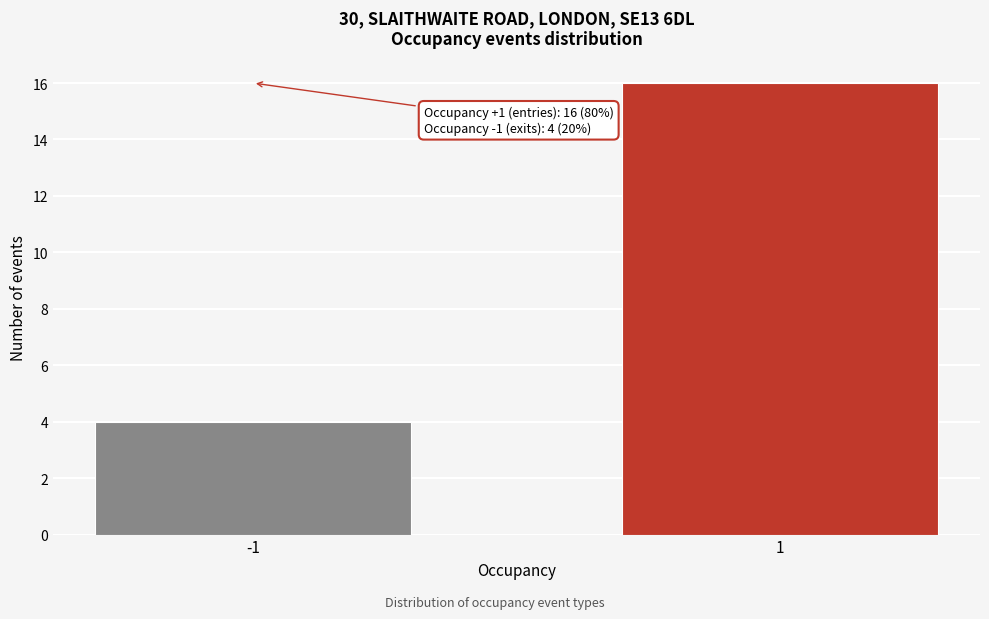

Reading right to left, transcribe all the data shown in this chart.

1=16	-1=4